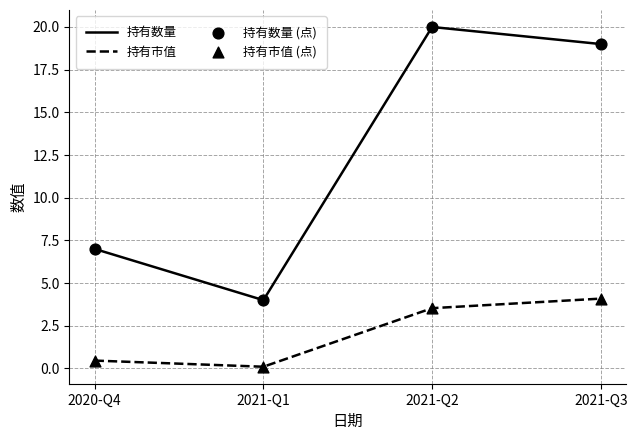

Between 2020-Q4 and 2021-Q2, which series saw the biggest shift?

持有数量